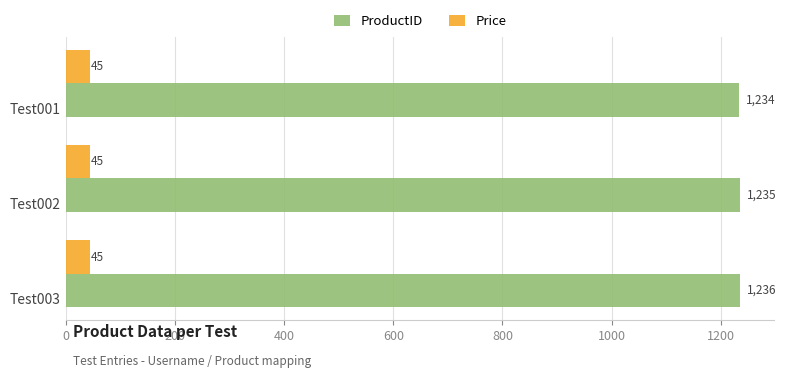

Which series has the widest spread of values?

ProductID